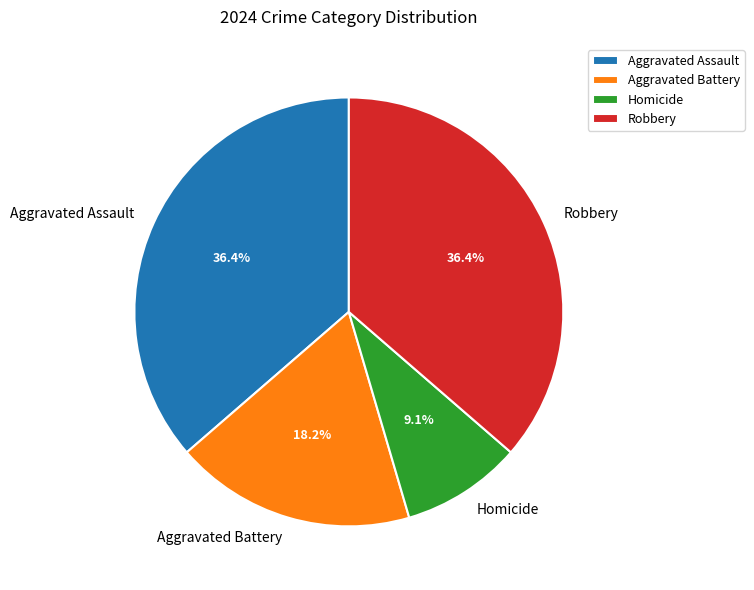

To the nearest percent, what is the difference between the Robbery and Homicide slice percentages?

27%